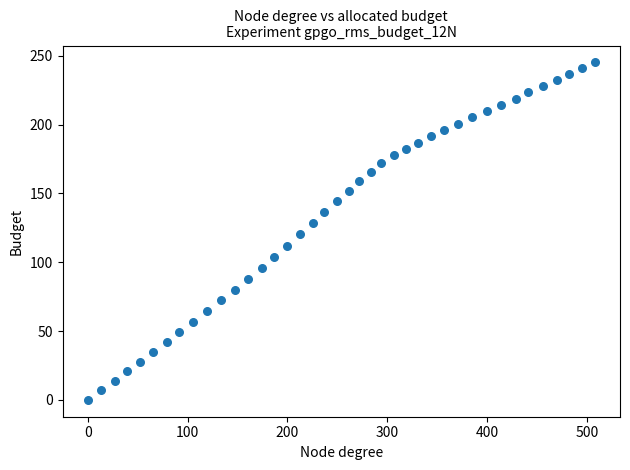

What is the range of Y values (max minus min)?

245.2